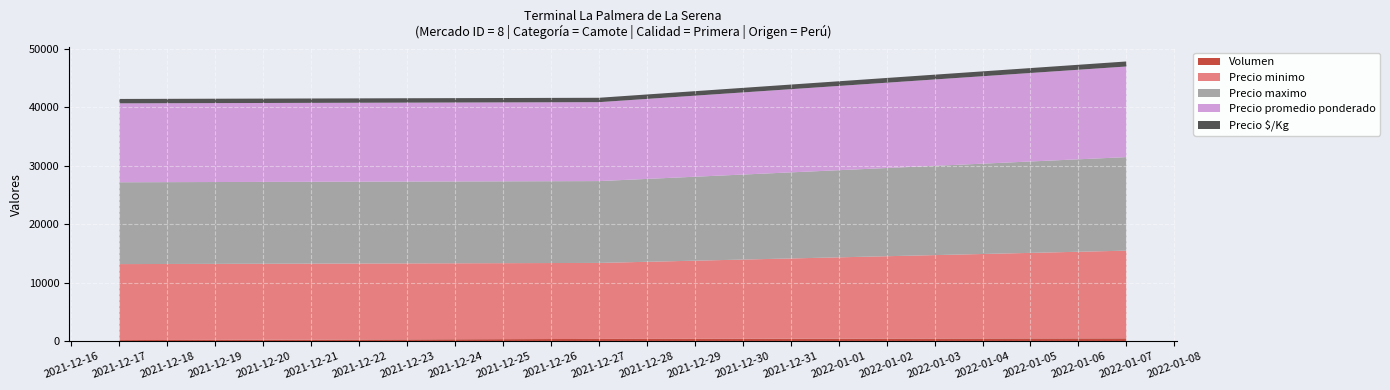

What are all the series names shown in the legend?

Volumen, Precio minimo, Precio maximo, Precio promedio ponderado, Precio $/Kg